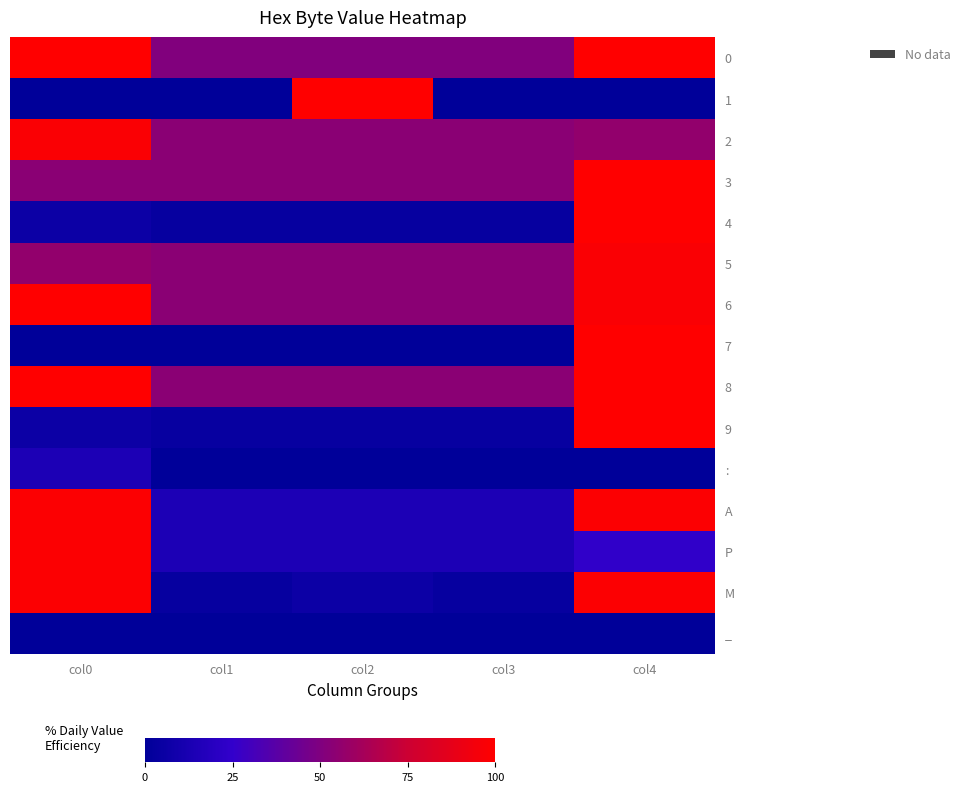

How many categories are shown in the chart?

5